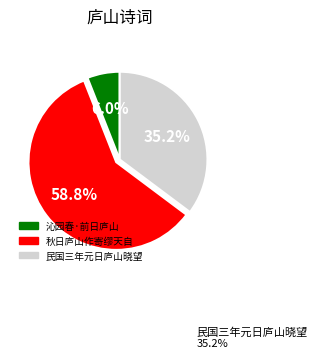

Between 民国三年元日庐山晓望 and 秋日庐山作寄缪天自, which is larger?

秋日庐山作寄缪天自